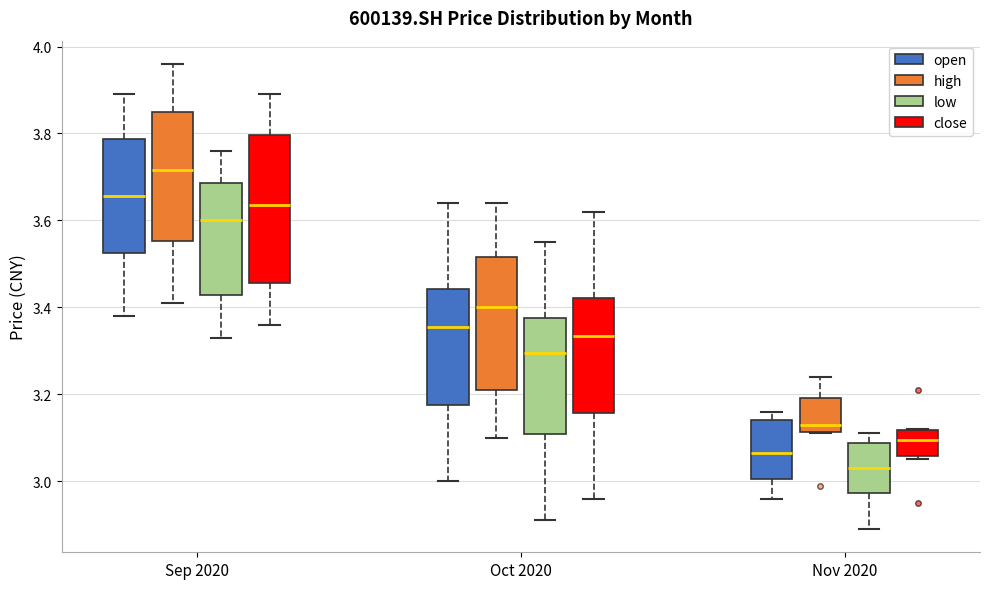

Where is the upper edge of the box for Sep 2020 (open) on the y-axis? The values are not printed on the chart, so give them approximately, as read against the axis.

3.78